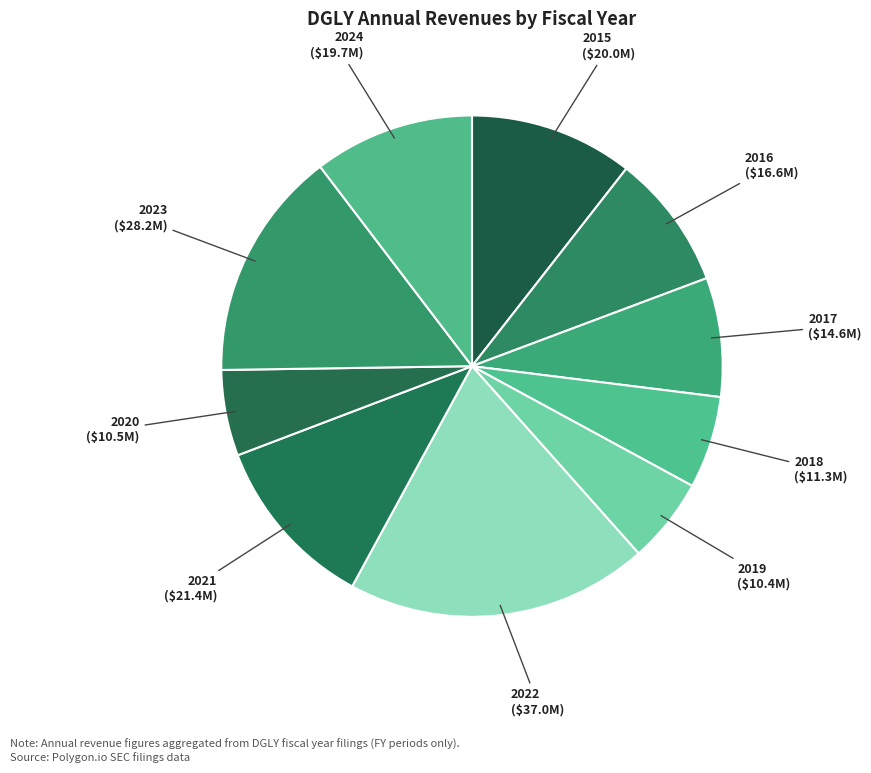

What is the largest slice in the pie chart?

2022